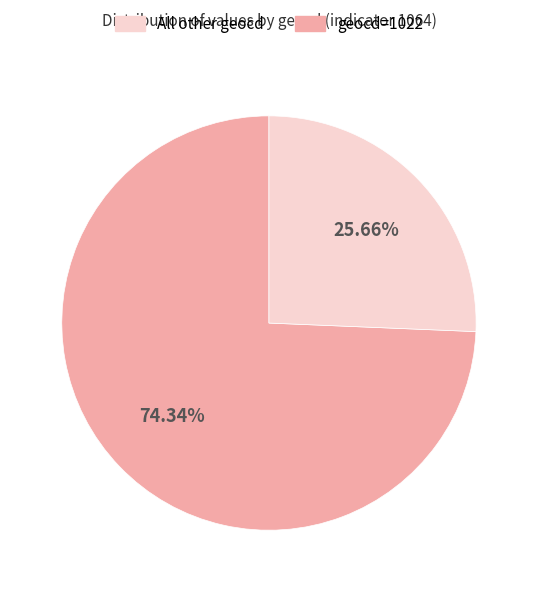

Does any single category account for the majority?

Yes